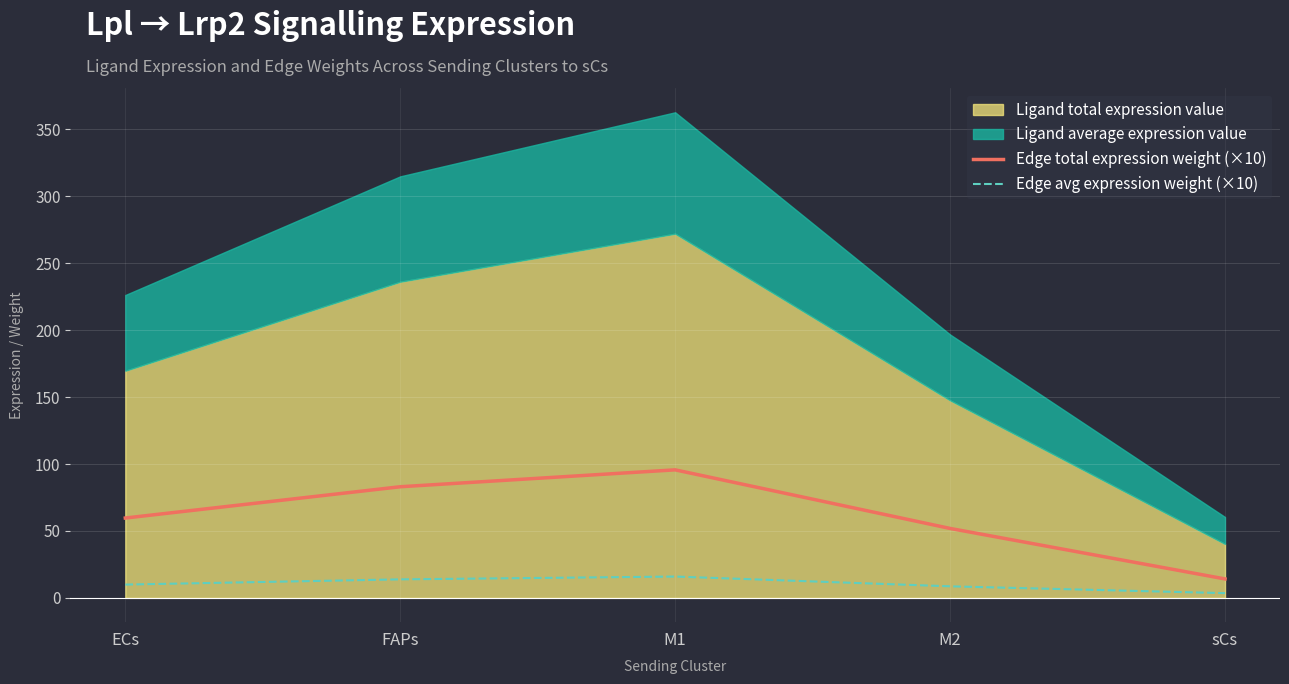

The Edge avg expression weight (×10) series shows 8.6 at M2. True or false?

True